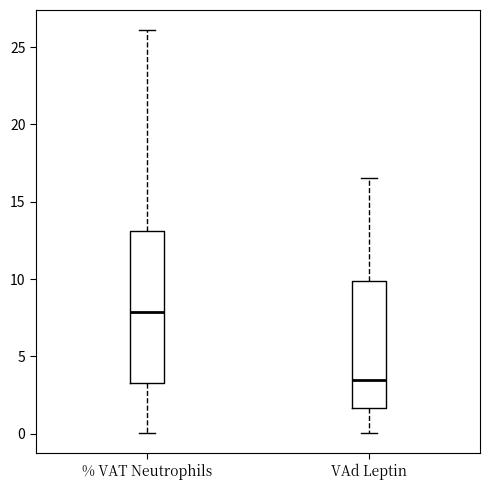

Reading left to right, read every box against the y-axis: the position of its median line, the range the box covers, and the ends of its whiskers. The values are not printed on the chart, so give them approximately, as read against the axis.

% VAT Neutrophils: median 8.0, box 3.5 to 13.0, whiskers 0.0 to 26.0
VAd Leptin: median 3.5, box 1.5 to 10.0, whiskers 0.0 to 16.5